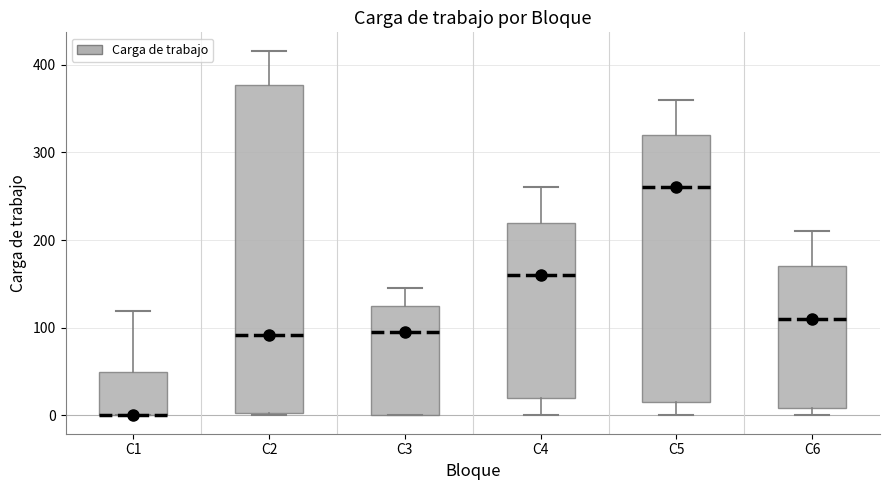

Reading left to right, transcribe this box plot: for each box, give where its median line is, the range the box spans, and where its two whiskers end, as read against the y-axis. The values are not printed on the chart, so give them approximately, as read against the axis.

C1: median 0 (drawn on the box's lower edge), box 0 to 50, whiskers 0 to 120
C2: median 90, box 0 to 380, whiskers 0 to 420
C3: median 100, box 0 to 130, whiskers 0 to 150
C4: median 160, box 20 to 220, whiskers 0 to 260
C5: median 260, box 20 to 320, whiskers 0 to 360
C6: median 110, box 10 to 170, whiskers 0 to 210